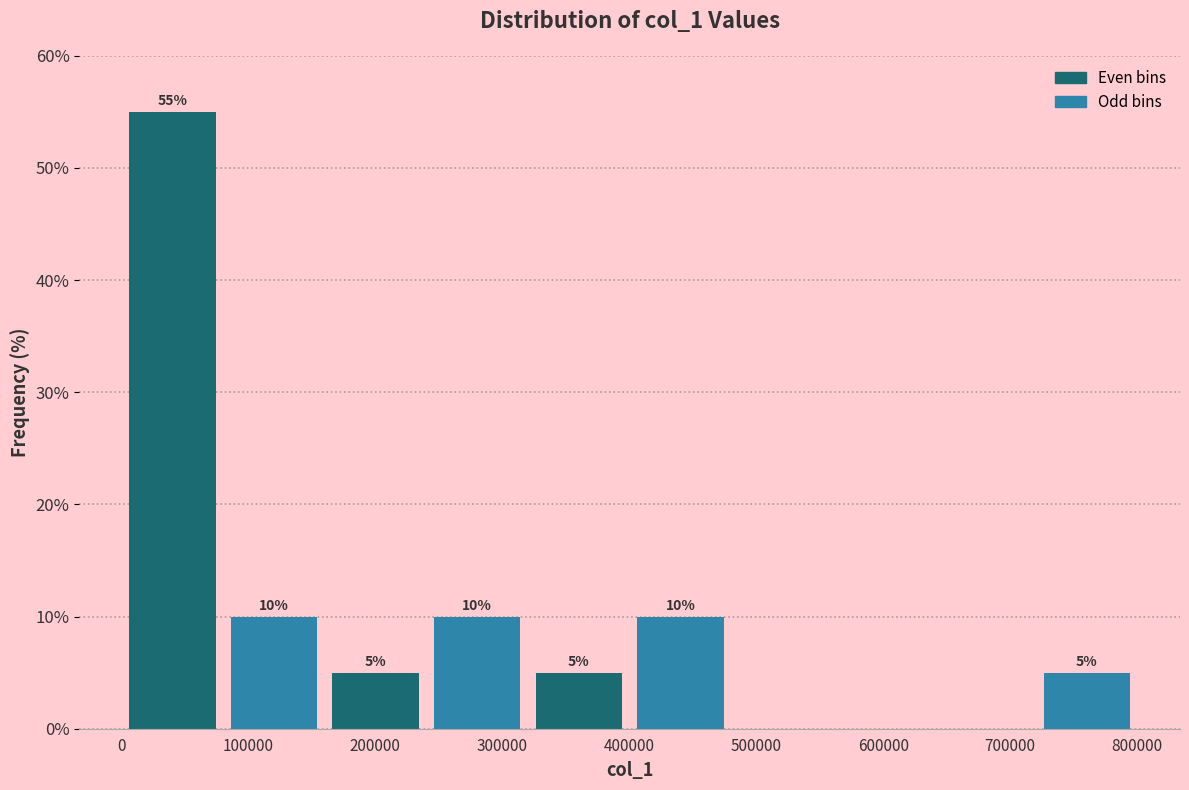

Over which range of the x-axis is the bar tallest?

0 to 80000